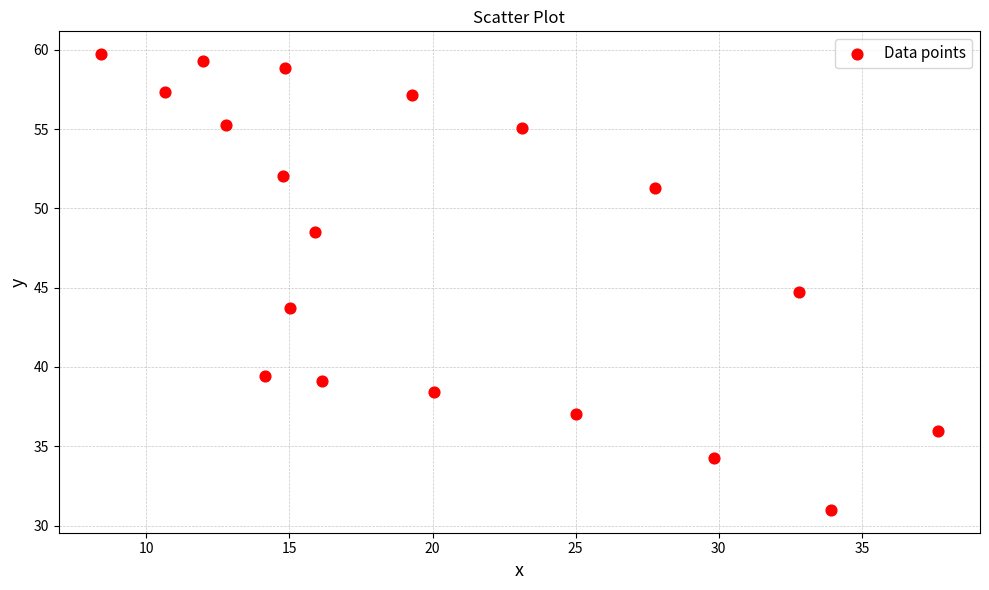

What is the range of X values (max minus min)?

29.3